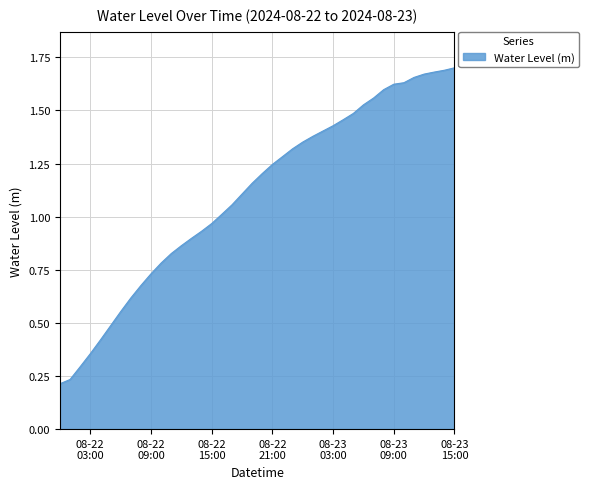

What is the label of the 8th point from the left?

2024-08-22 07:00:00